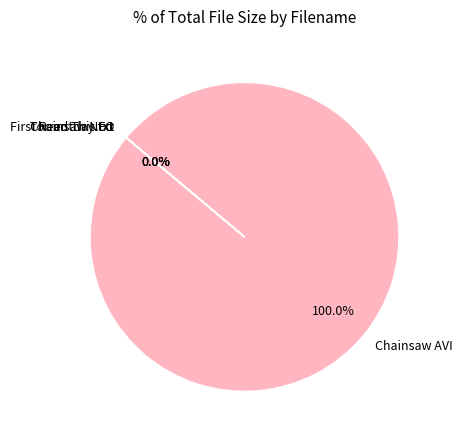

To the nearest percent, what portion does Chainsaw.Gang.S01E10.HDTV.XviD-AFG.avi represent?

100%